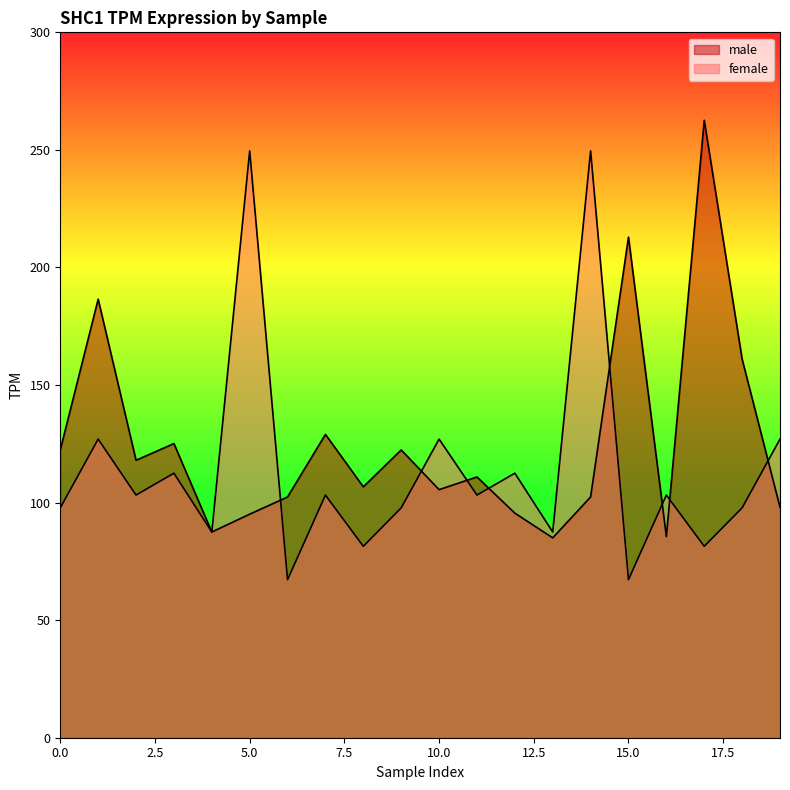

Is it true that male equals 182.2 at 17?

False